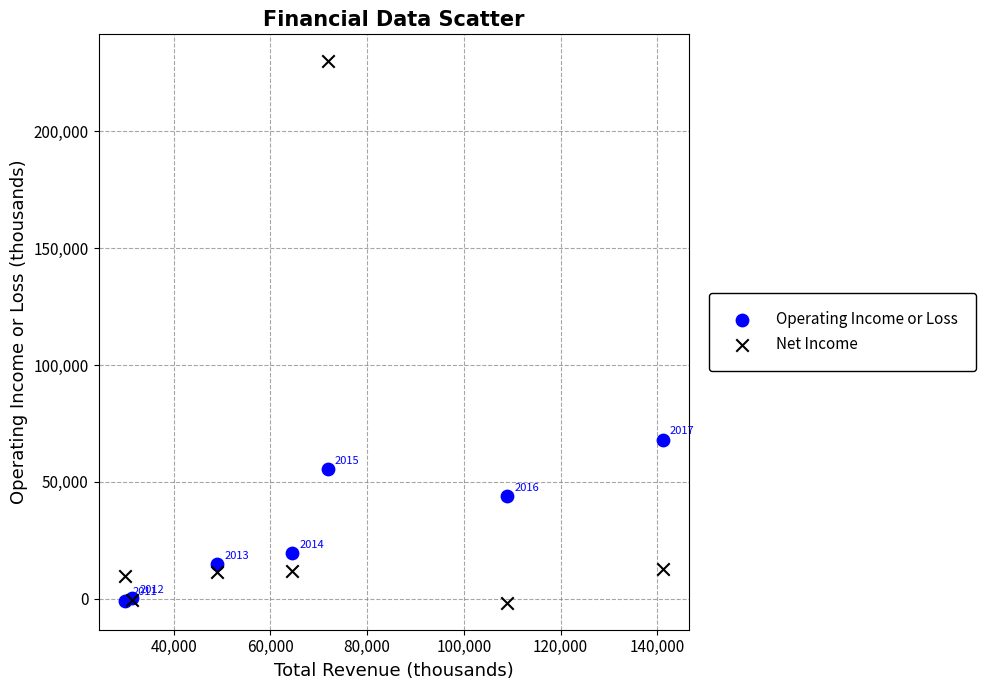

What is the X range (max minus min) for the scatter plot?

111100